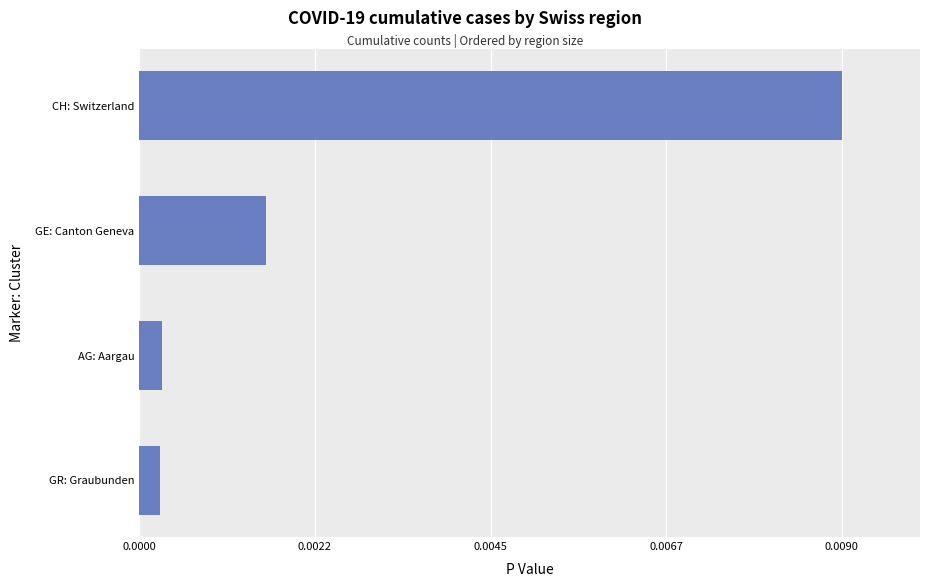

Which has a higher value, AG: Aargau or GE: Canton Geneva?

GE: Canton Geneva